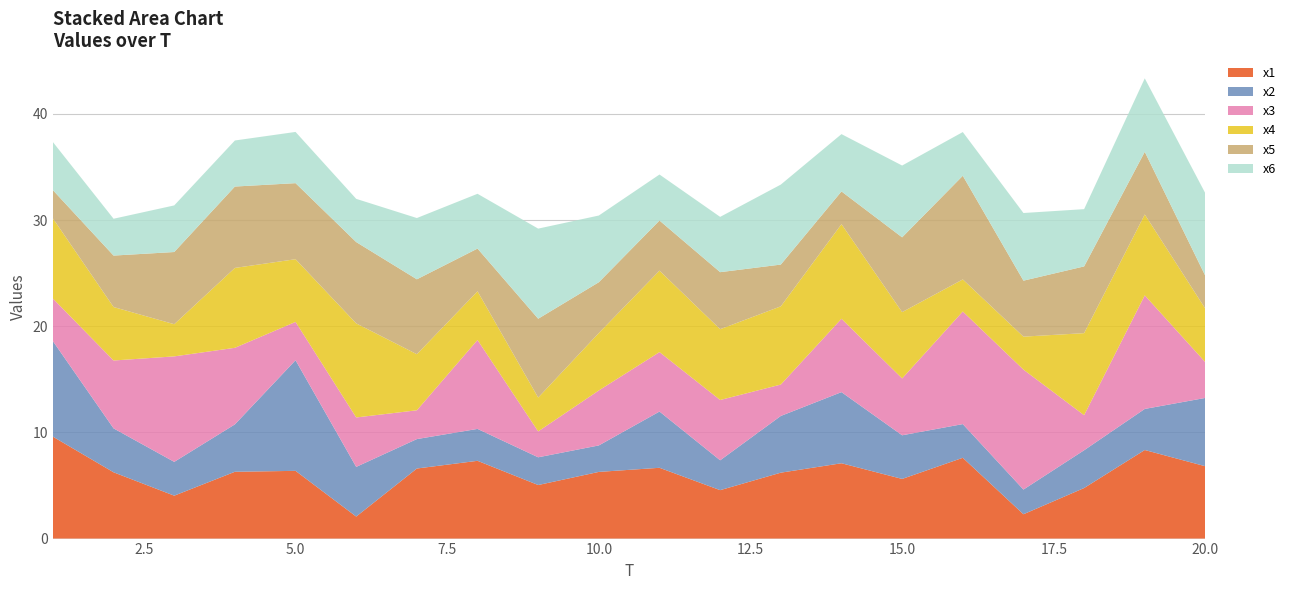

Reading right to left, extract all data points from this chart.

x1: 20=6.8	19=8.3	18=4.8	17=2.3	16=7.6	15=5.6	14=7.1	13=6.2	12=4.6	11=6.7	10=6.3	9=5.0	8=7.3	7=6.6	6=2.1	5=6.4	4=6.3	3=4.0	2=6.2	1=9.6
x2: 20=6.4	19=3.9	18=3.6	17=2.3	16=3.2	15=4.1	14=6.7	13=5.3	12=2.8	11=5.3	10=2.5	9=2.6	8=3.0	7=2.8	6=4.7	5=10.4	4=4.5	3=3.2	2=4.1	1=9.0
x3: 20=3.4	19=10.7	18=3.3	17=11.3	16=10.6	15=5.4	14=6.9	13=3.0	12=5.7	11=5.6	10=5.2	9=2.4	8=8.4	7=2.7	6=4.7	5=3.6	4=7.2	3=9.9	2=6.4	1=4.0
x4: 20=5.0	19=7.6	18=7.7	17=3.1	16=3.0	15=6.2	14=8.9	13=7.4	12=6.7	11=7.7	10=5.4	9=3.2	8=4.6	7=5.3	6=8.9	5=5.9	4=7.5	3=3.0	2=5.0	1=7.6
x5: 20=3.1	19=5.9	18=6.3	17=5.3	16=9.8	15=7.0	14=3.1	13=3.9	12=5.4	11=4.7	10=4.8	9=7.4	8=4.0	7=7.1	6=7.7	5=7.2	4=7.7	3=6.8	2=4.8	1=2.7
x6: 20=7.8	19=6.9	18=5.4	17=6.4	16=4.1	15=6.8	14=5.4	13=7.5	12=5.2	11=4.3	10=6.3	9=8.5	8=5.2	7=5.8	6=4.1	5=4.8	4=4.3	3=4.4	2=3.5	1=4.5